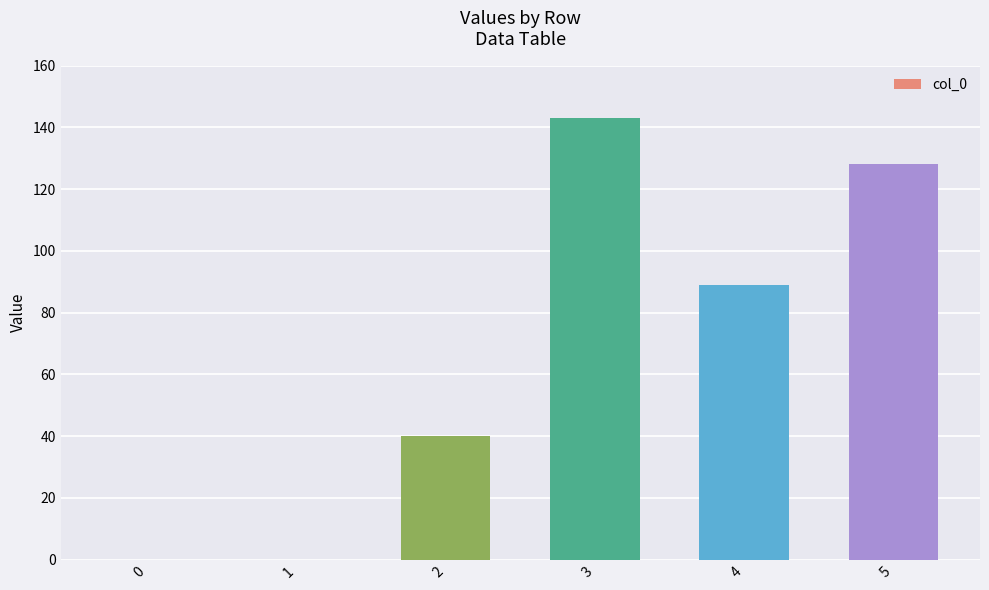

Reading left to right, what are all the values shown in this chart?

0=0	1=0	2=40	3=143	4=89	5=128